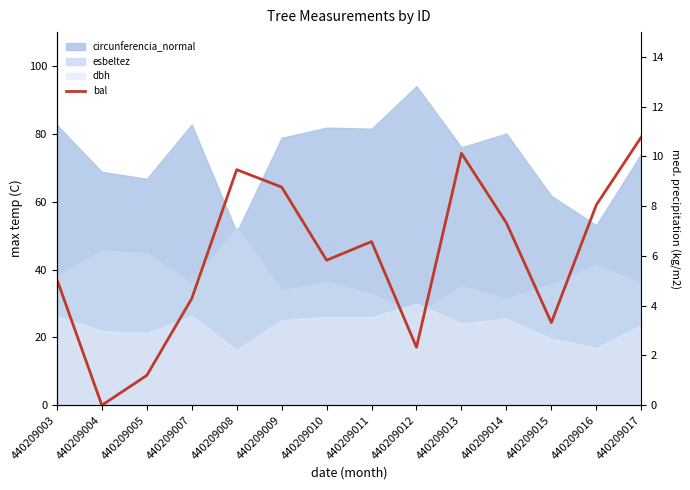

At which label is the value closest to 5?

440209003